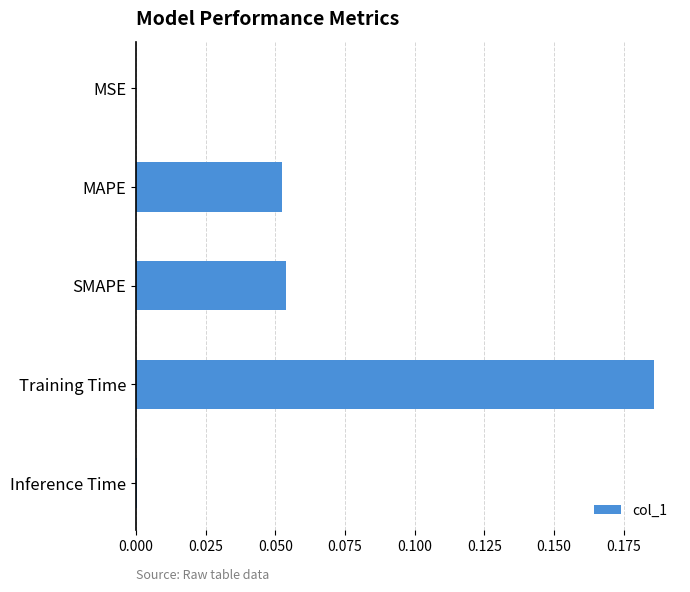

Which category has the highest value across all series?

Training Time